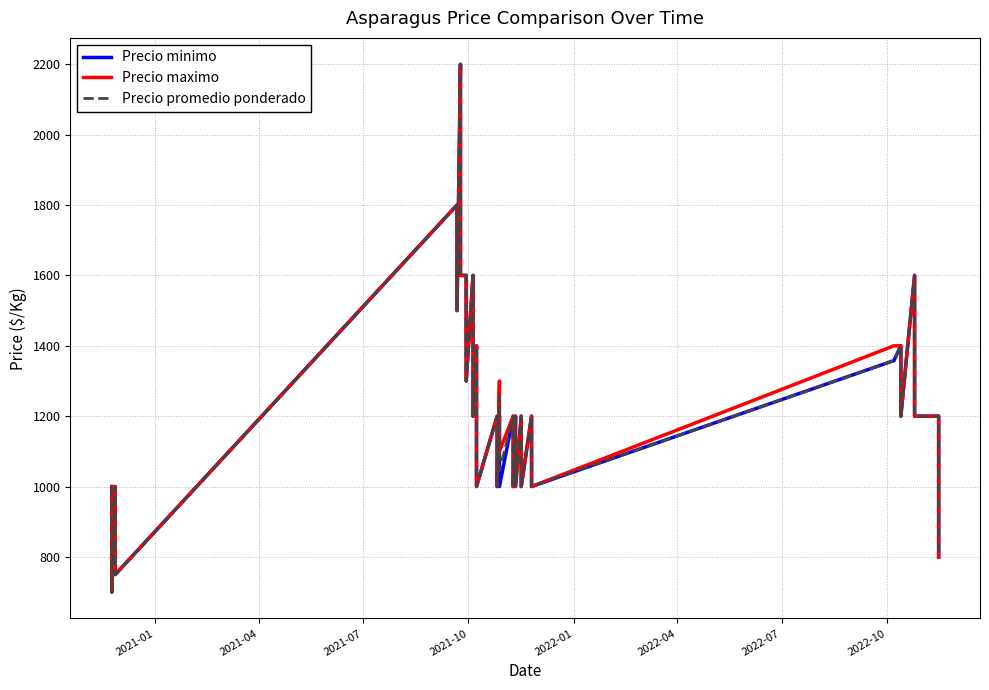

Which series has the largest range (max minus min)?

Precio minimo